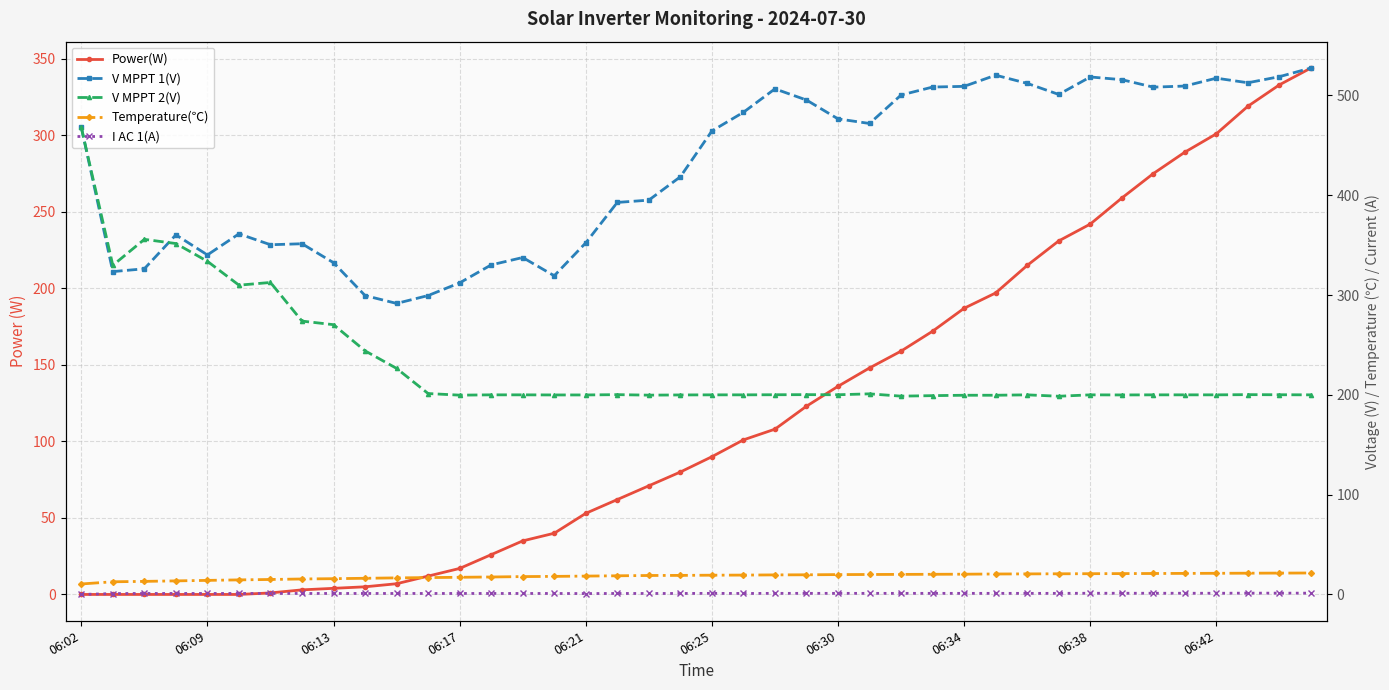

The value of Power(W) at 06:38 is 242.0. True or false?

True